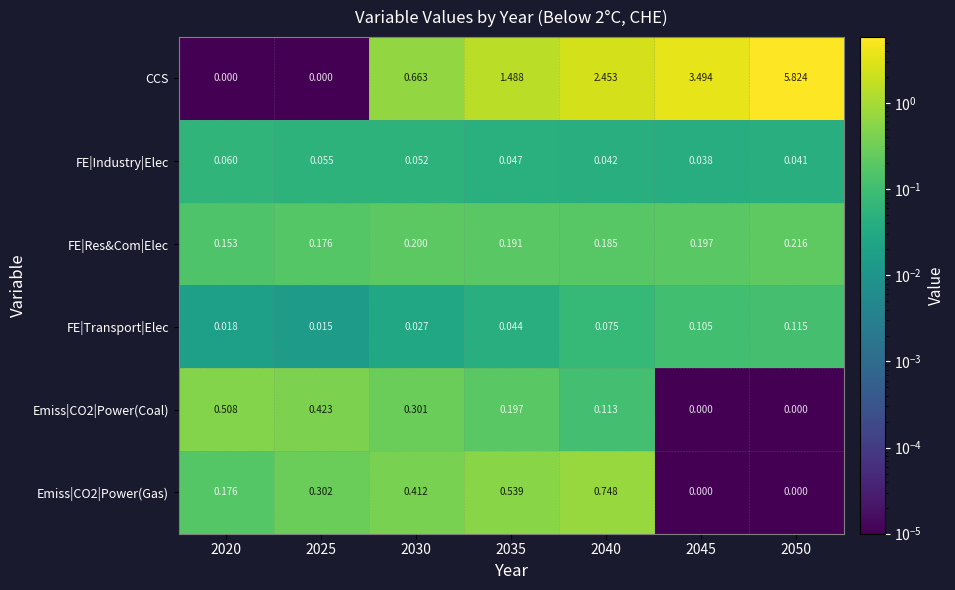

Rank the series at 2025 from highest to lowest value.

Emiss|CO2|Power(Coal), Emiss|CO2|Power(Gas), FE|Res&Com|Elec, FE|Industry|Elec, FE|Transport|Elec, CCS